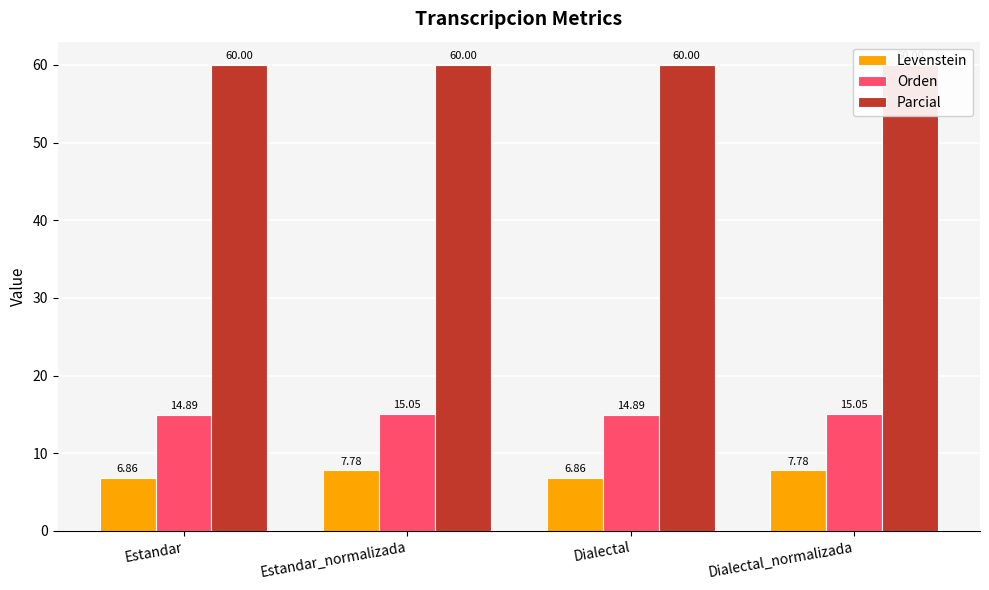

What position from the left is Dialectal?

3